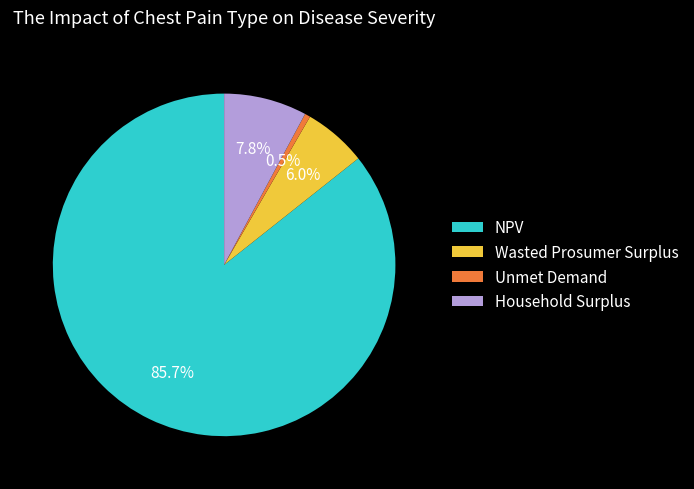

Rank the categories by value from highest to lowest.

NPV, Household Surplus, Wasted Prosumer Surplus, Unmet Demand